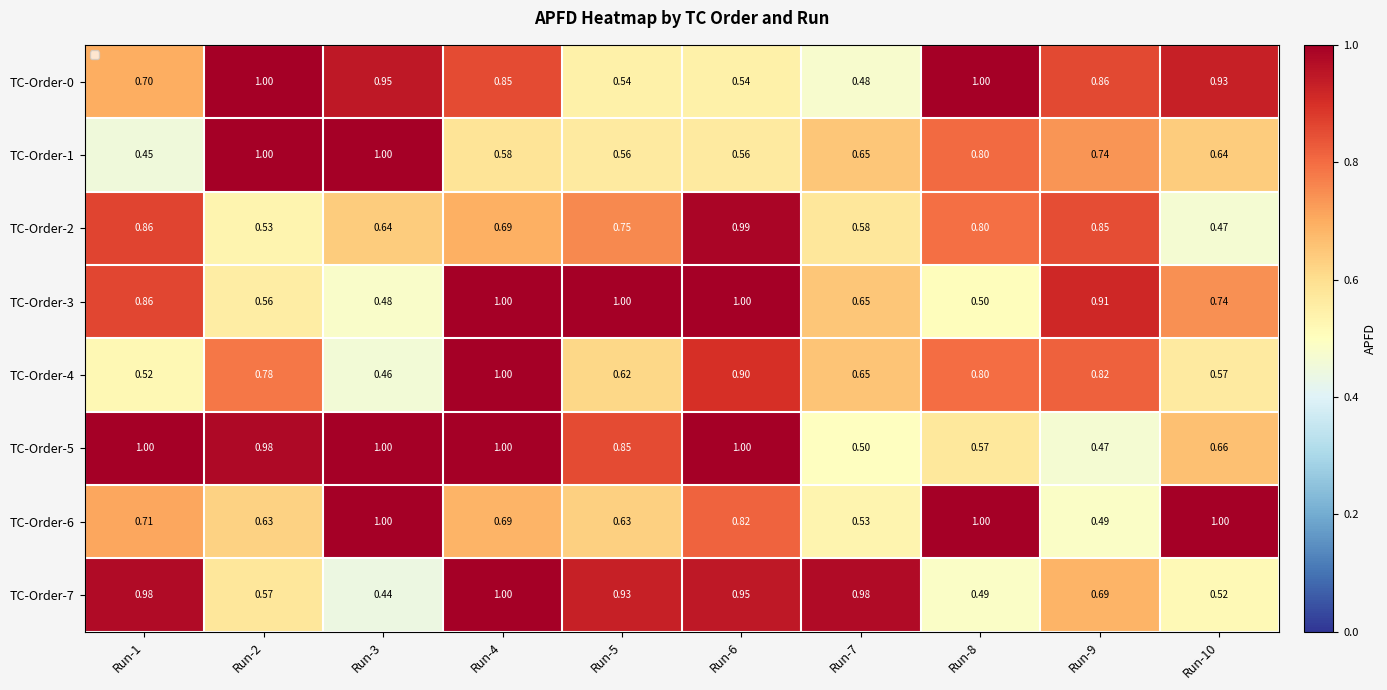

What is the sum of the TC-Order-6 values at Run-5 and Run-7?

1.2